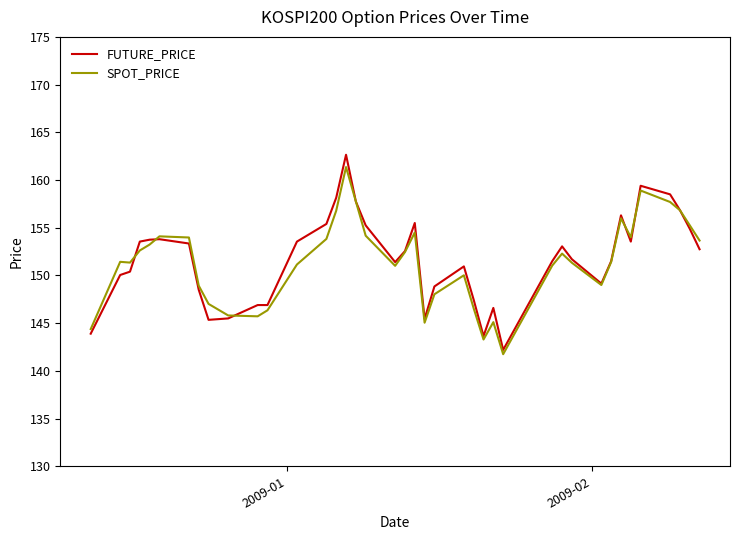

What is the lowest value of the FUTURE_PRICE series?

142.2